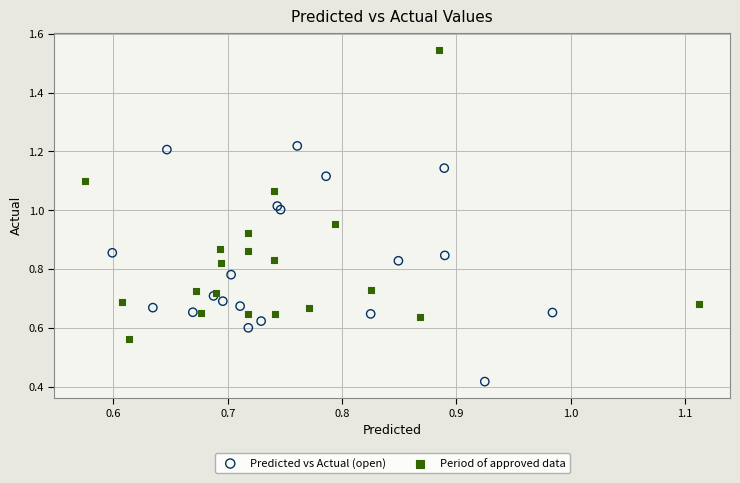

Which series reaches the minimum Y coordinate?

Predicted vs Actual (open)